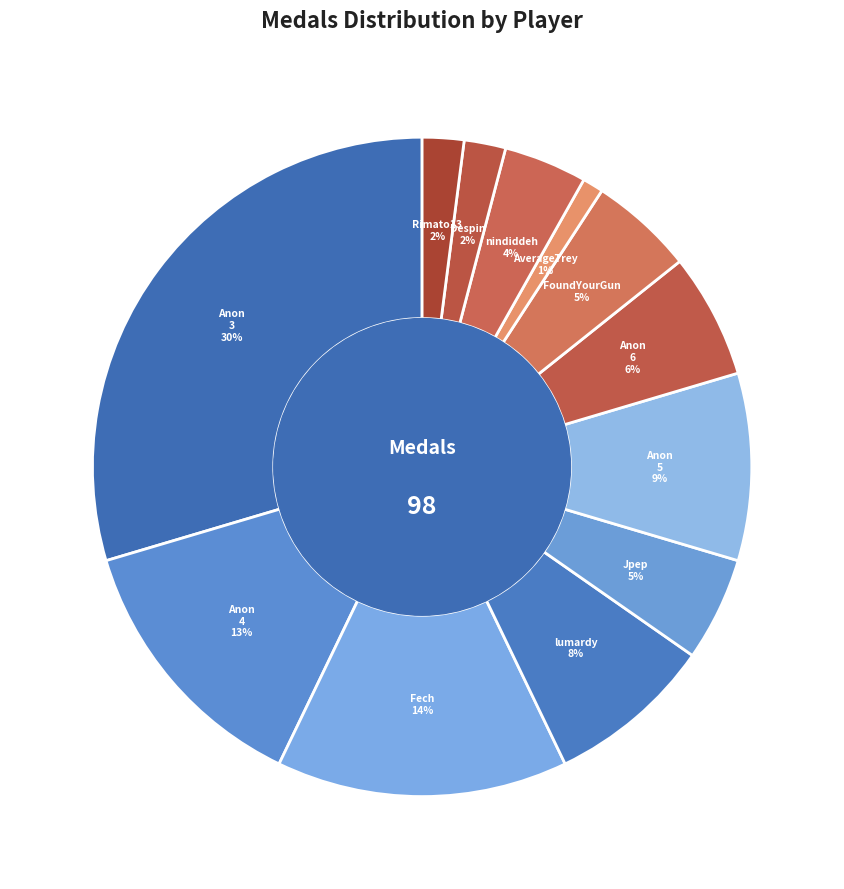

Is there a majority slice in this chart?

No